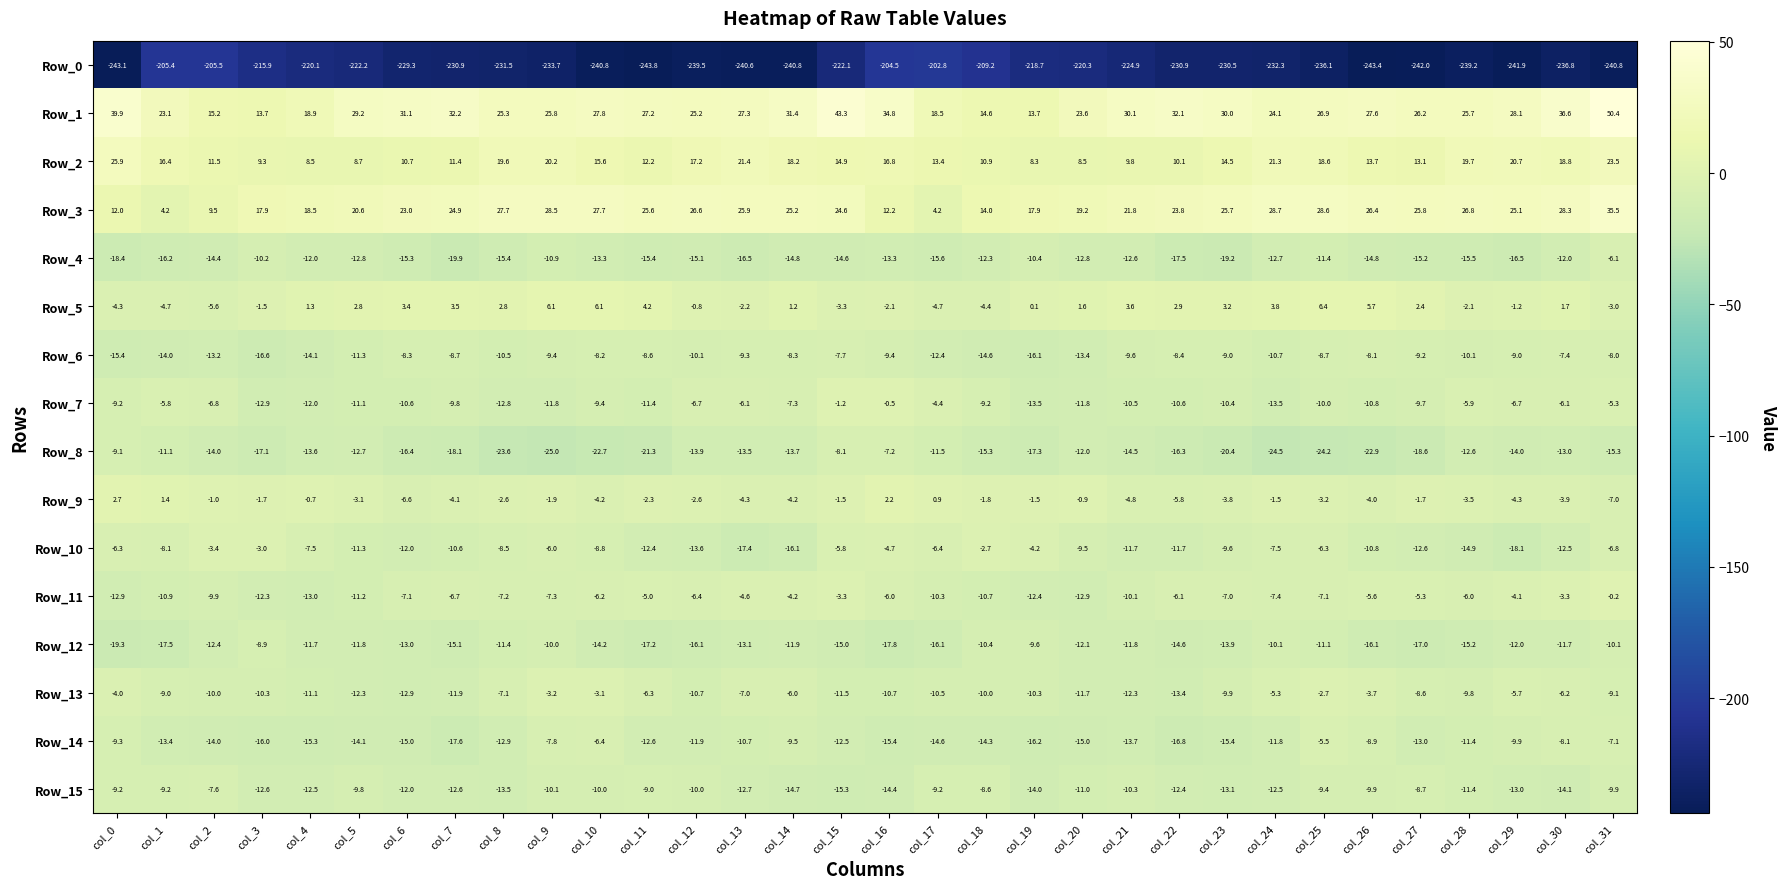

How many values in the Row_11 series exceed -7?

15